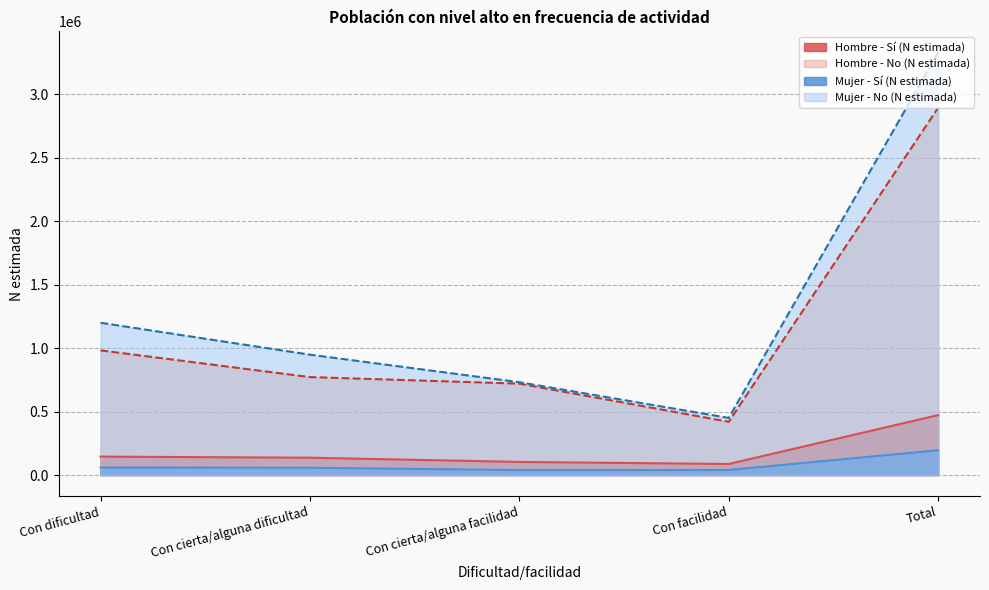

Which series has the widest spread of values?

Mujer - No (N estimada)